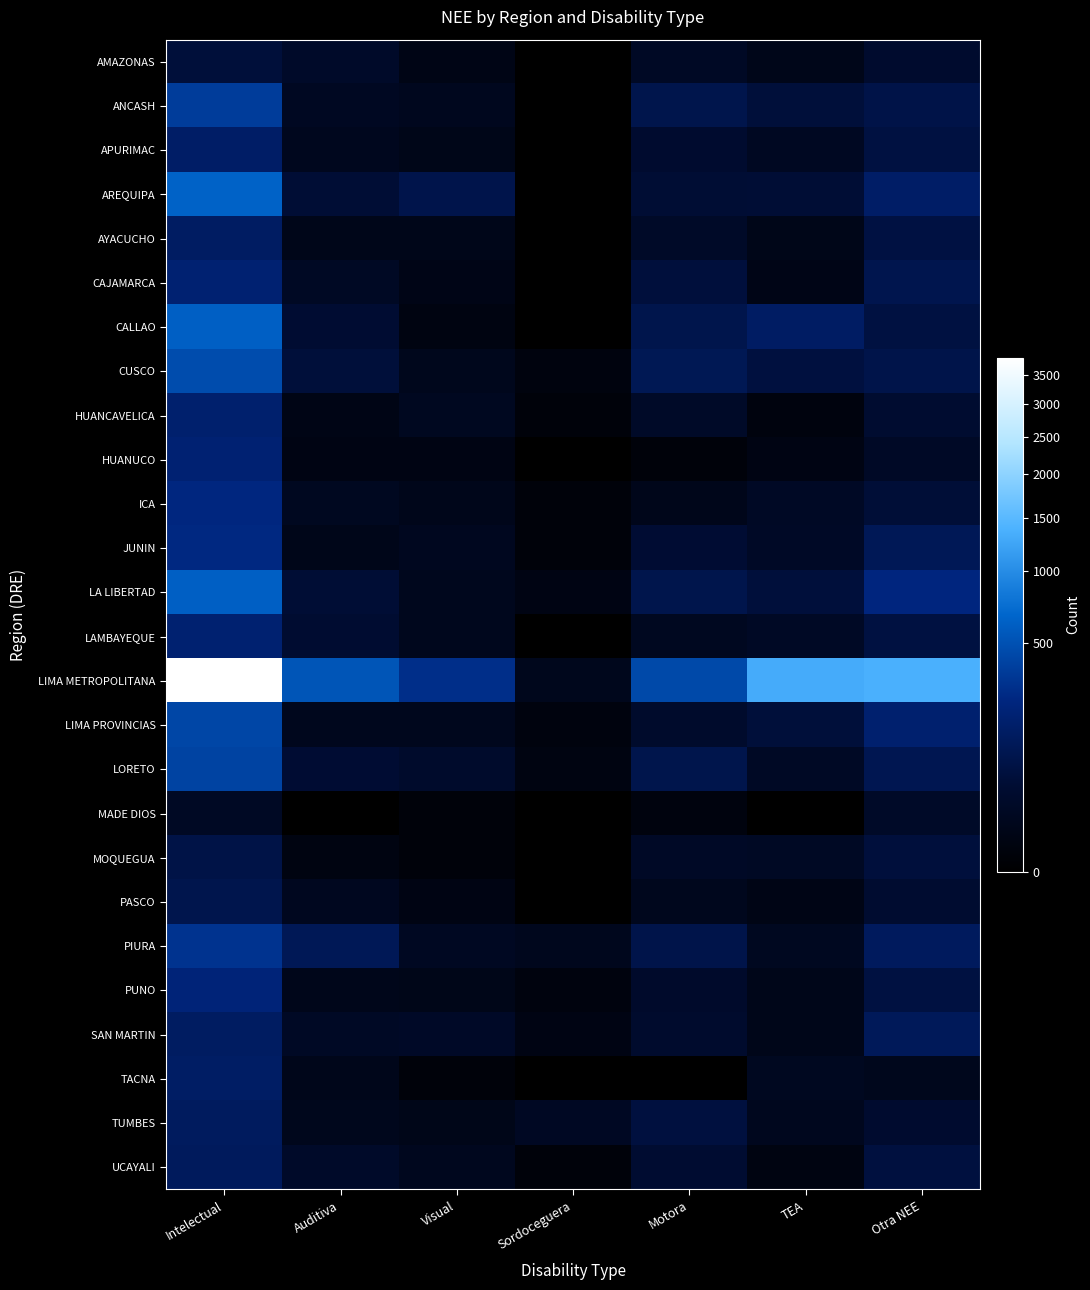

Reading left to right, transcribe all the data shown in this chart.

AMAZONAS: Intelectual=55	Auditiva=26	Visual=5	Sordoceguera=0	Motora=21	TEA=8	Otra NEE=34
ANCASH: Intelectual=365	Auditiva=17	Visual=12	Sordoceguera=0	Motora=91	TEA=55	Otra NEE=80
APURIMAC: Intelectual=157	Auditiva=12	Visual=7	Sordoceguera=0	Motora=36	TEA=17	Otra NEE=67
AREQUIPA: Intelectual=642	Auditiva=48	Visual=87	Sordoceguera=0	Motora=46	TEA=48	Otra NEE=157
AYACUCHO: Intelectual=146	Auditiva=8	Visual=8	Sordoceguera=0	Motora=24	TEA=7	Otra NEE=69
CAJAMARCA: Intelectual=195	Auditiva=19	Visual=6	Sordoceguera=0	Motora=59	TEA=6	Otra NEE=95
CALLAO: Intelectual=621	Auditiva=43	Visual=3	Sordoceguera=0	Motora=90	TEA=148	Otra NEE=66
CUSCO: Intelectual=474	Auditiva=55	Visual=10	Sordoceguera=2	Motora=110	TEA=64	Otra NEE=85
HUANCAVELICA: Intelectual=179	Auditiva=5	Visual=14	Sordoceguera=1	Motora=25	TEA=2	Otra NEE=38
HUANUCO: Intelectual=198	Auditiva=4	Visual=4	Sordoceguera=0	Motora=1	TEA=4	Otra NEE=22
ICA: Intelectual=244	Auditiva=14	Visual=9	Sordoceguera=1	Motora=9	TEA=20	Otra NEE=50
JUNIN: Intelectual=256	Auditiva=8	Visual=13	Sordoceguera=1	Motora=45	TEA=22	Otra NEE=114
LA LIBERTAD: Intelectual=617	Auditiva=48	Visual=11	Sordoceguera=4	Motora=89	TEA=57	Otra NEE=240
LAMBAYEQUE: Intelectual=190	Auditiva=41	Visual=11	Sordoceguera=0	Motora=15	TEA=21	Otra NEE=67
LIMA METROPOLITANA: Intelectual=3811	Auditiva=537	Visual=288	Sordoceguera=10	Motora=447	TEA=1301	Otra NEE=1355
LIMA PROVINCIAS: Intelectual=431	Auditiva=11	Visual=11	Sordoceguera=2	Motora=31	TEA=55	Otra NEE=183
LORETO: Intelectual=410	Auditiva=45	Visual=32	Sordoceguera=3	Motora=90	TEA=21	Otra NEE=100
MADE DIOS: Intelectual=19	Auditiva=0	Visual=1	Sordoceguera=0	Motora=2	TEA=0	Otra NEE=25
MOQUEGUA: Intelectual=79	Auditiva=3	Visual=1	Sordoceguera=0	Motora=22	TEA=19	Otra NEE=59
PASCO: Intelectual=92	Auditiva=13	Visual=4	Sordoceguera=0	Motora=11	TEA=5	Otra NEE=39
PIURA: Intelectual=314	Auditiva=114	Visual=17	Sordoceguera=11	Motora=85	TEA=15	Otra NEE=130
PUNO: Intelectual=215	Auditiva=9	Visual=7	Sordoceguera=2	Motora=30	TEA=8	Otra NEE=67
SAN MARTIN: Intelectual=143	Auditiva=21	Visual=23	Sordoceguera=4	Motora=33	TEA=8	Otra NEE=121
TACNA: Intelectual=150	Auditiva=9	Visual=1	Sordoceguera=0	Motora=0	TEA=14	Otra NEE=10
TUMBES: Intelectual=135	Auditiva=10	Visual=7	Sordoceguera=18	Motora=64	TEA=12	Otra NEE=36
UCAYALI: Intelectual=128	Auditiva=26	Visual=12	Sordoceguera=1	Motora=41	TEA=3	Otra NEE=64